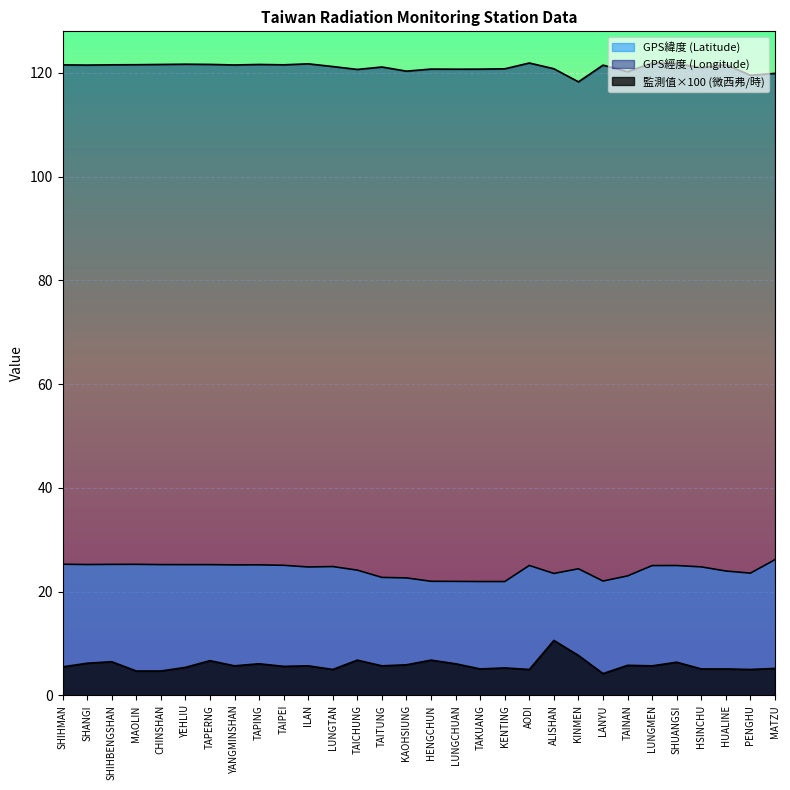

What is the sum of all GPS經度 (Longitude) values?

3632.8